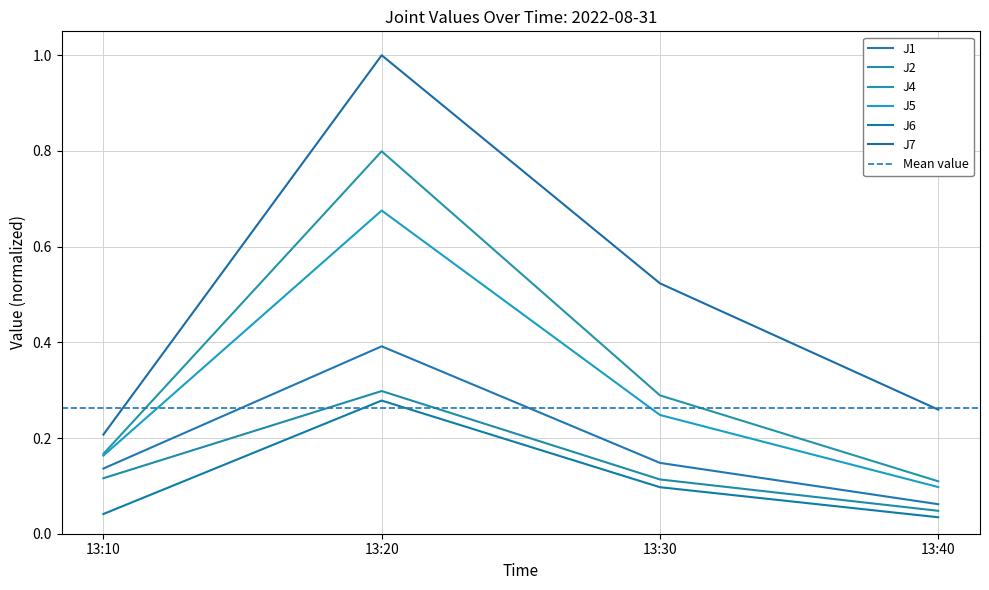

What is the difference between the maximum and minimum values in the J7 series?

0.8